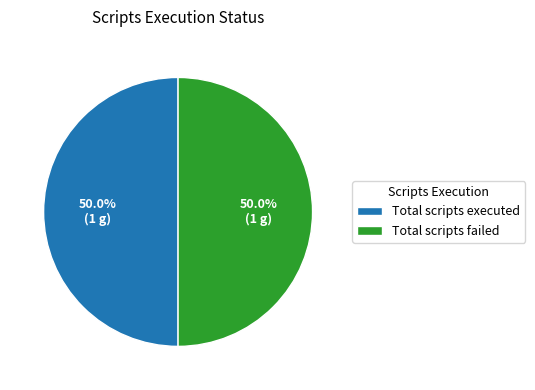

Approximately how many times larger is the value at Total scripts executed compared to Total scripts failed?

1.0